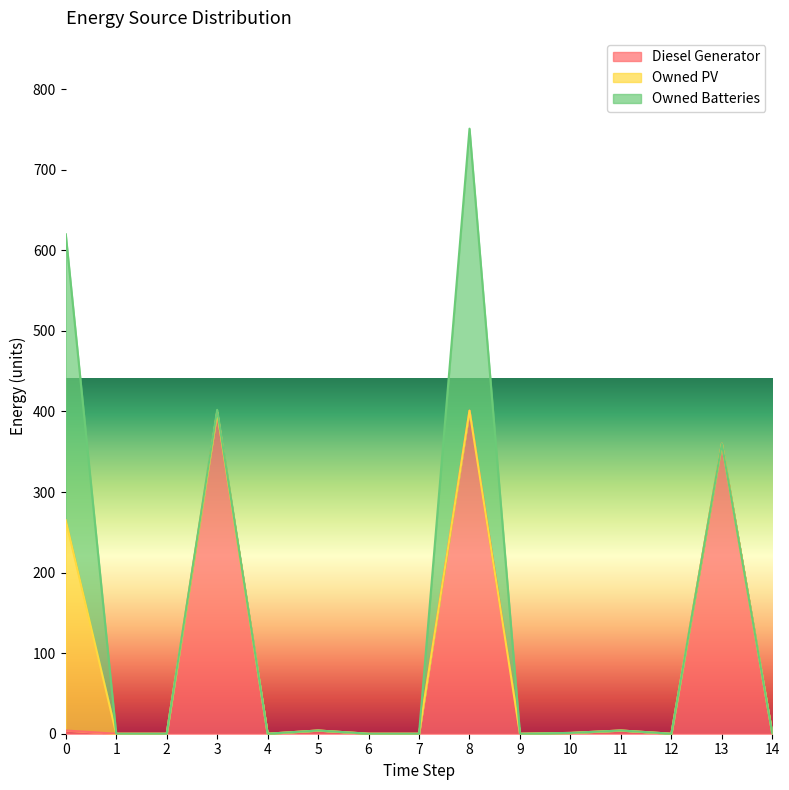

How many values in Owned Batteries are above zero?

3